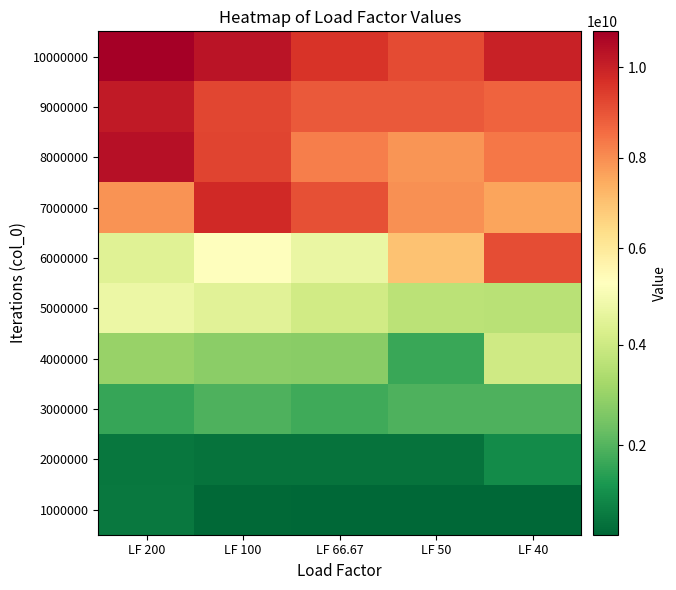

What is the spread (max minus min) of values at LF 100?

10030619634